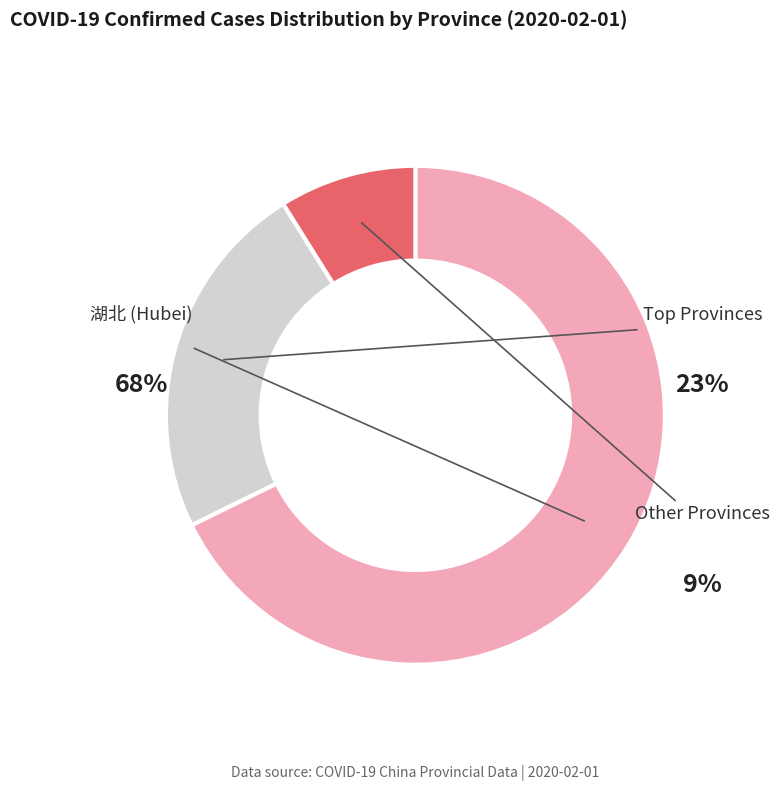

Does 湖北 represent more than half of the total?

Yes